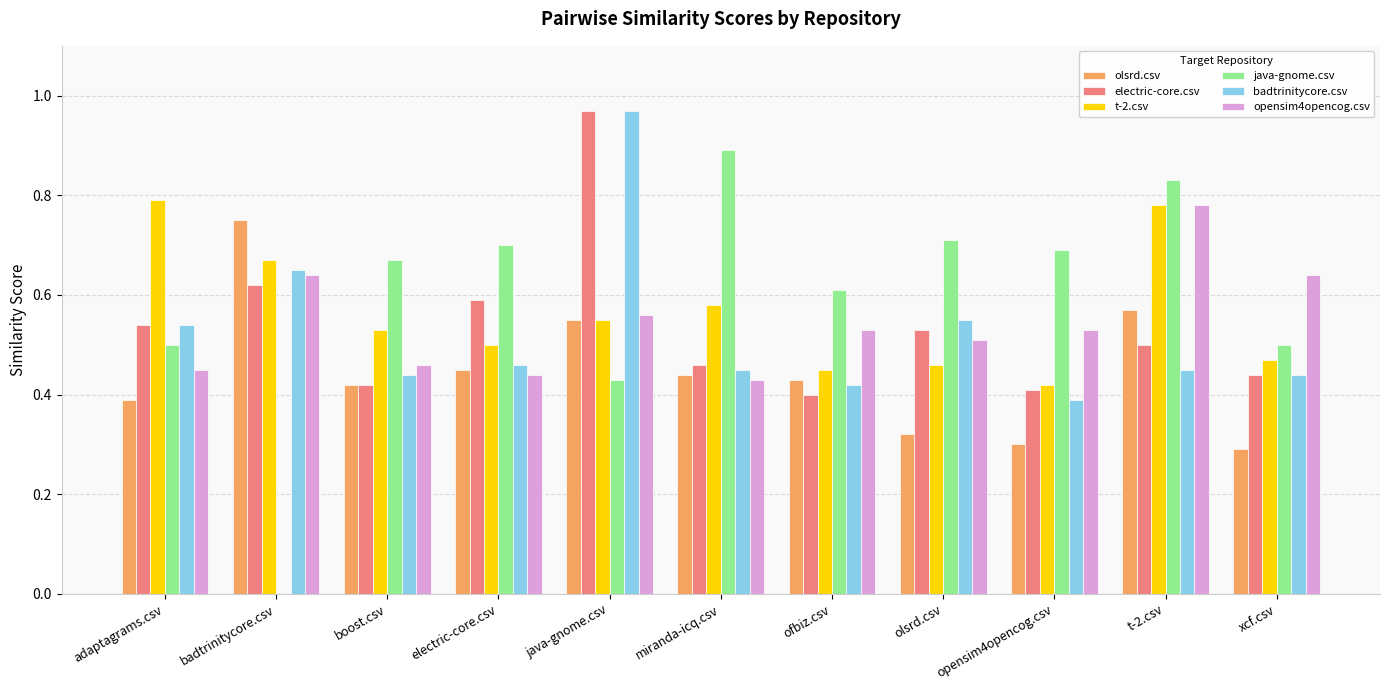

What is the sum of the badtrinitycore.csv values at miranda-icq.csv and t-2.csv?

0.9